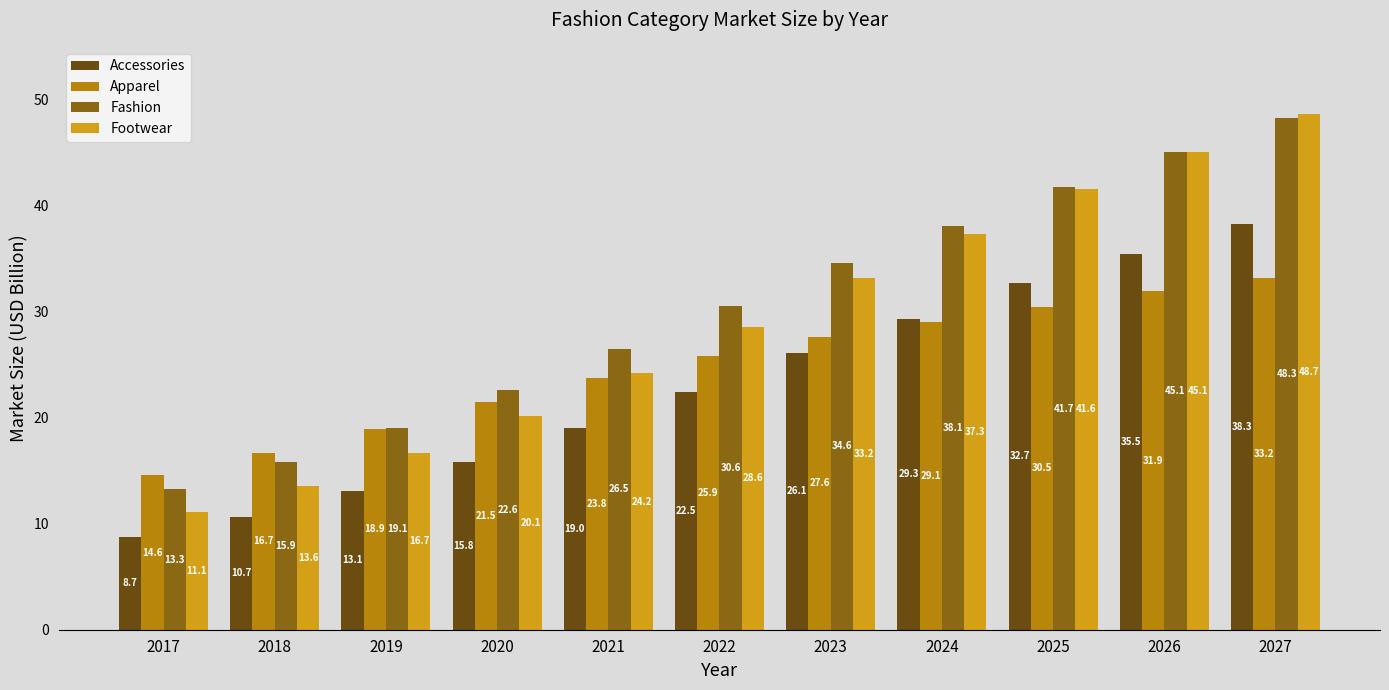

What is the maximum value for Footwear?

48.7